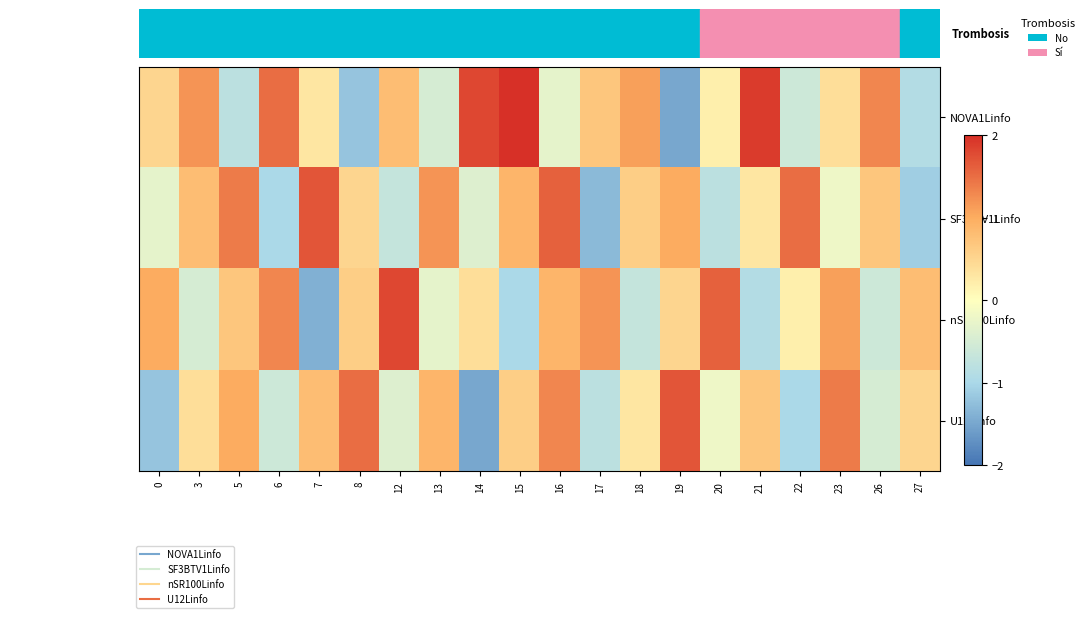

What is the maximum value shown in the chart?

2.0